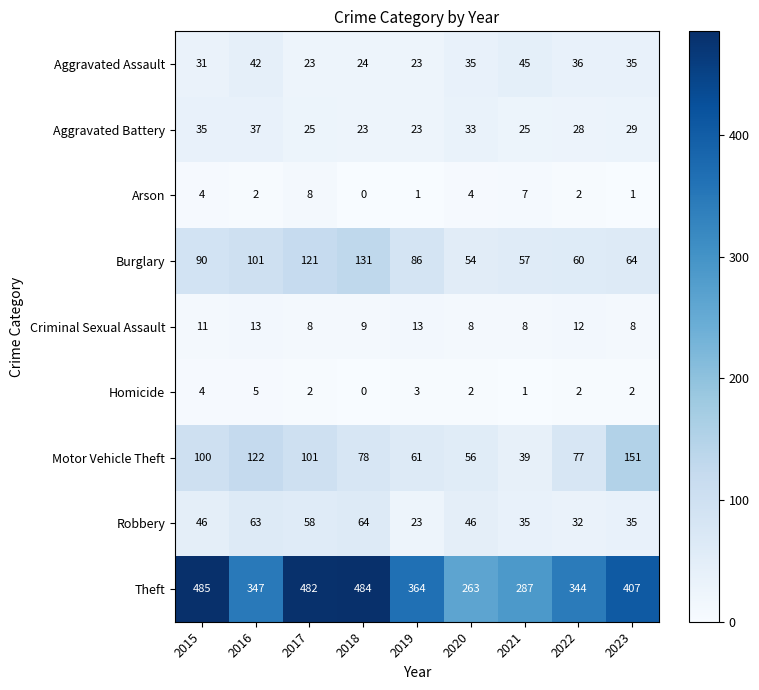

List the series in order of their peak value, highest first.

Theft, Motor Vehicle Theft, Burglary, Robbery, Aggravated Assault, Aggravated Battery, Criminal Sexual Assault, Arson, Homicide